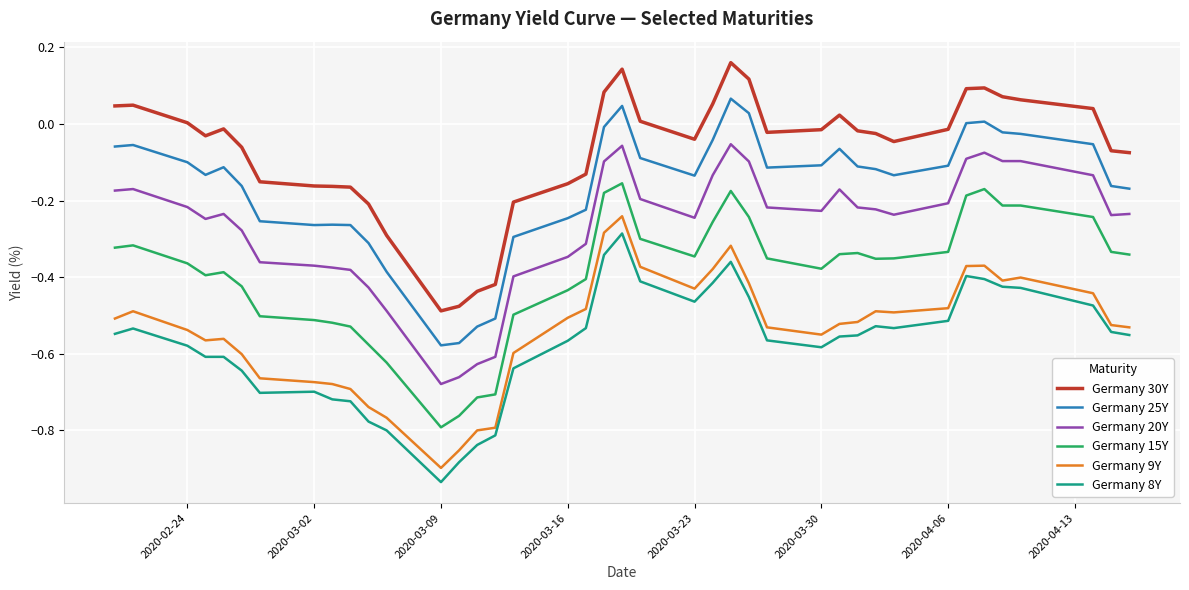

True or false: Germany 9Y and Germany 8Y intersect in this chart.

False